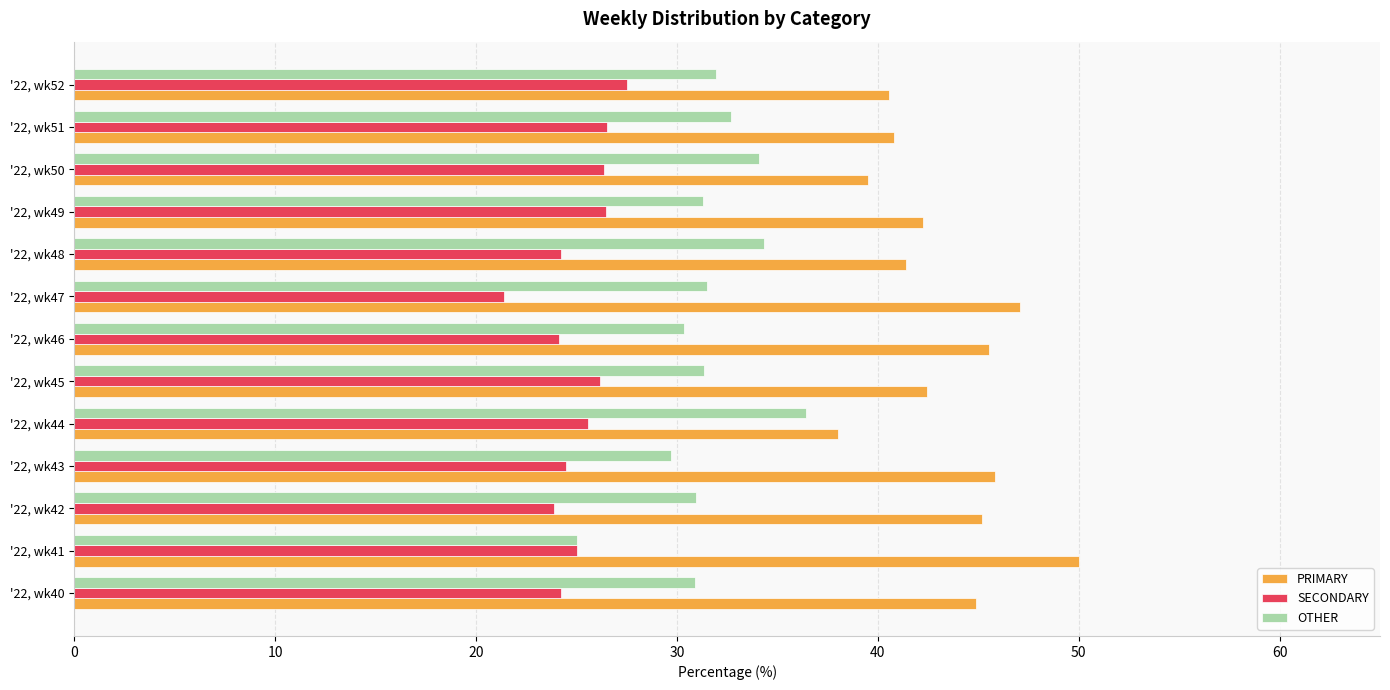

What is the sum of the PRIMARY values at '22, wk48 and '22, wk46?

86.9